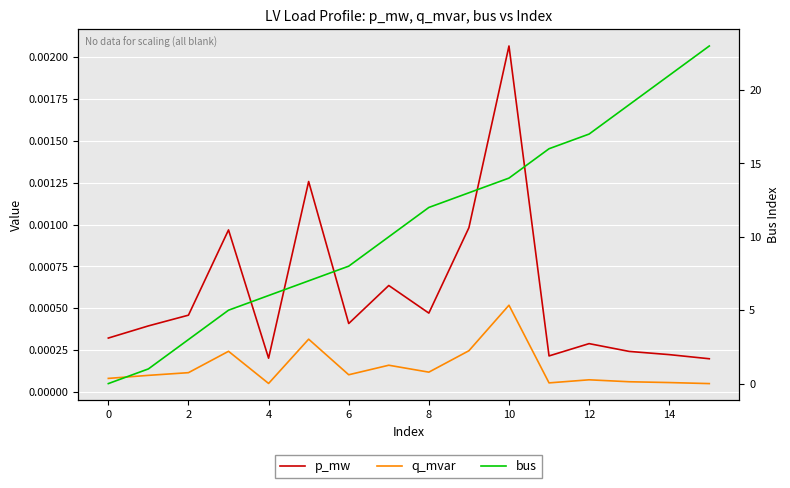

Between 0 and 15, which series saw the biggest shift?

bus